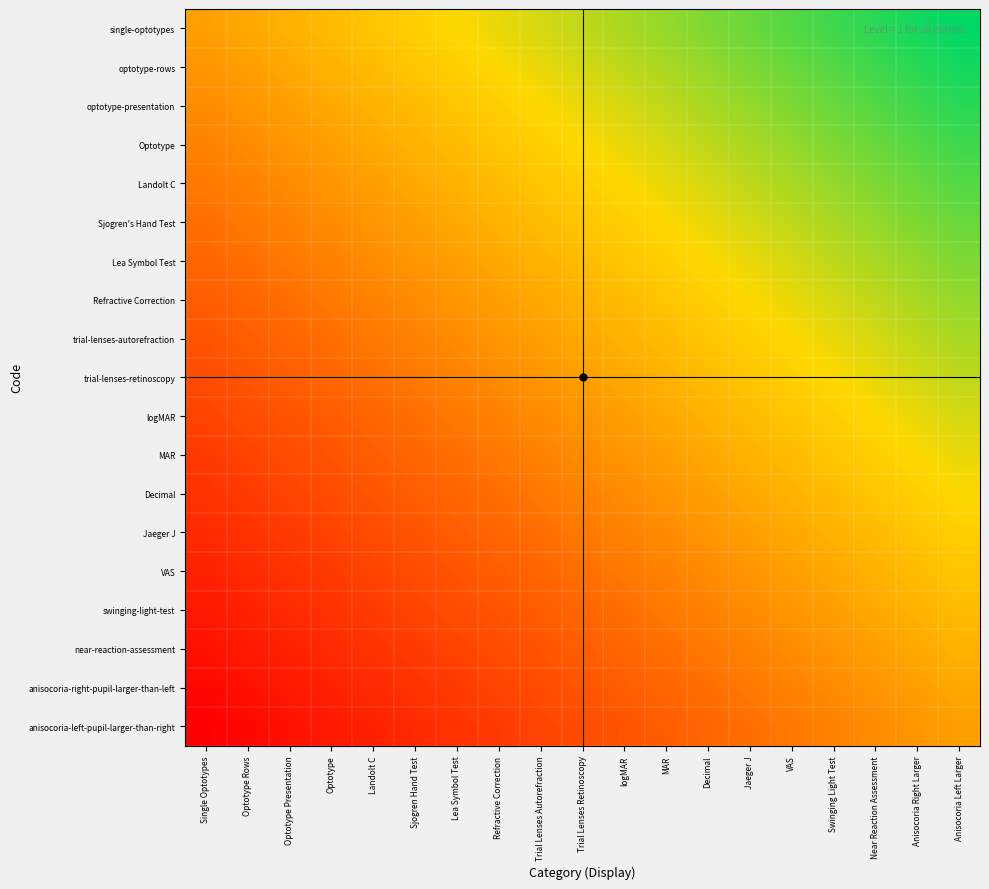

How many categories are shown in the chart?

19